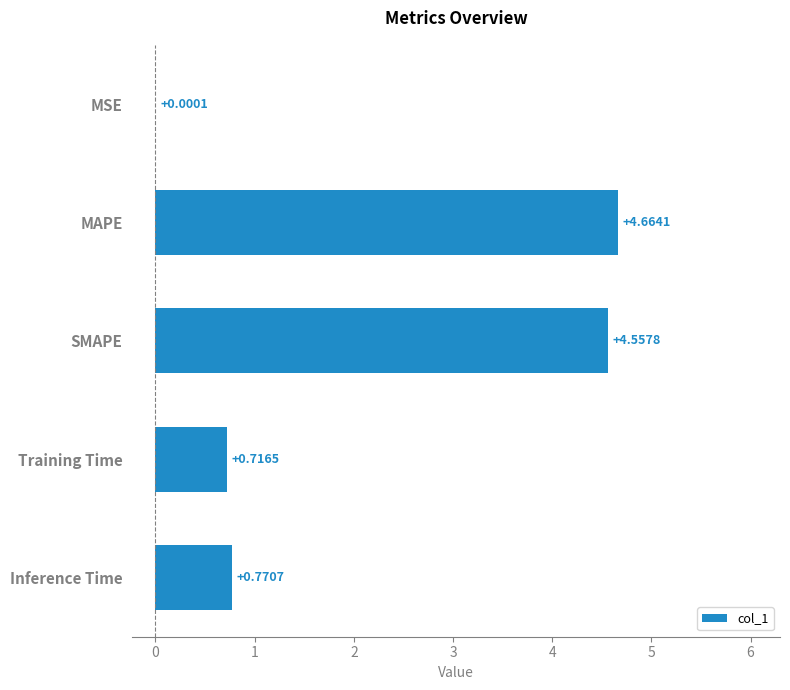

What is the change in value from Training Time to Inference Time?

+0.1